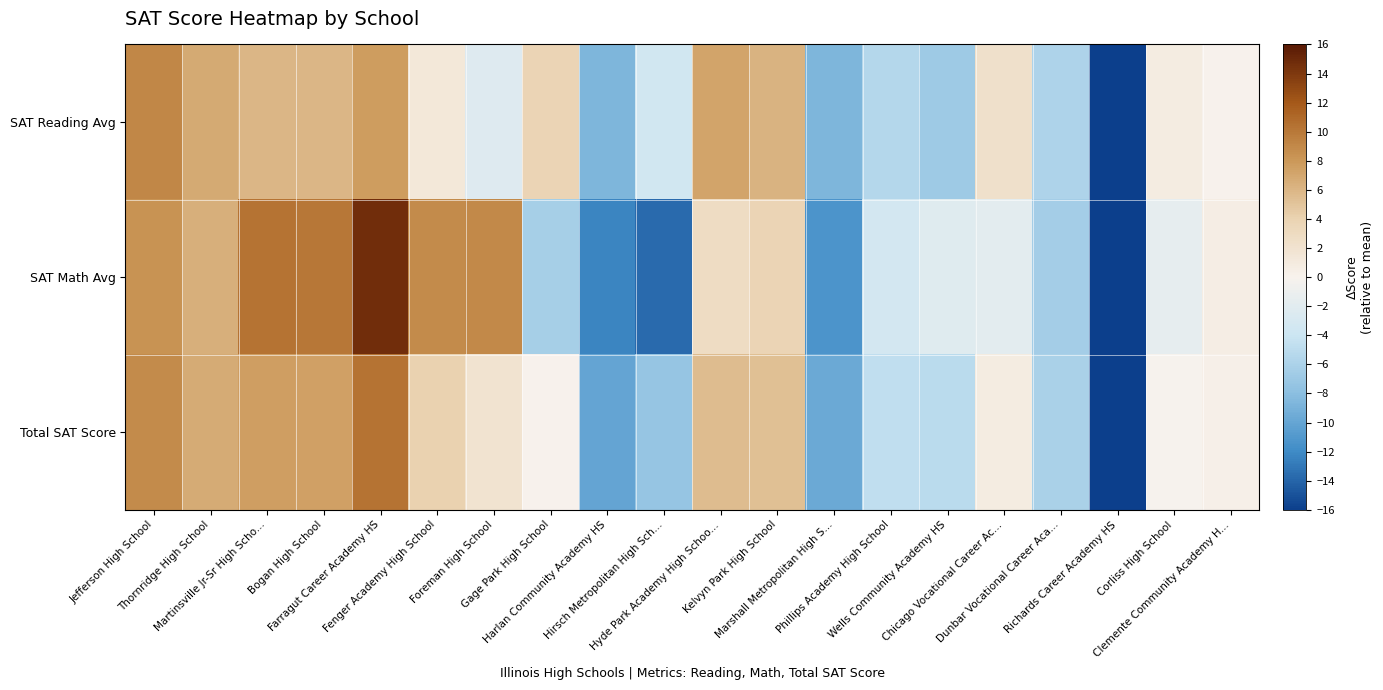

Between Harlan Community Academy HS and Marshall Metropolitan High S..., which series saw the biggest shift?

SAT Math Avg